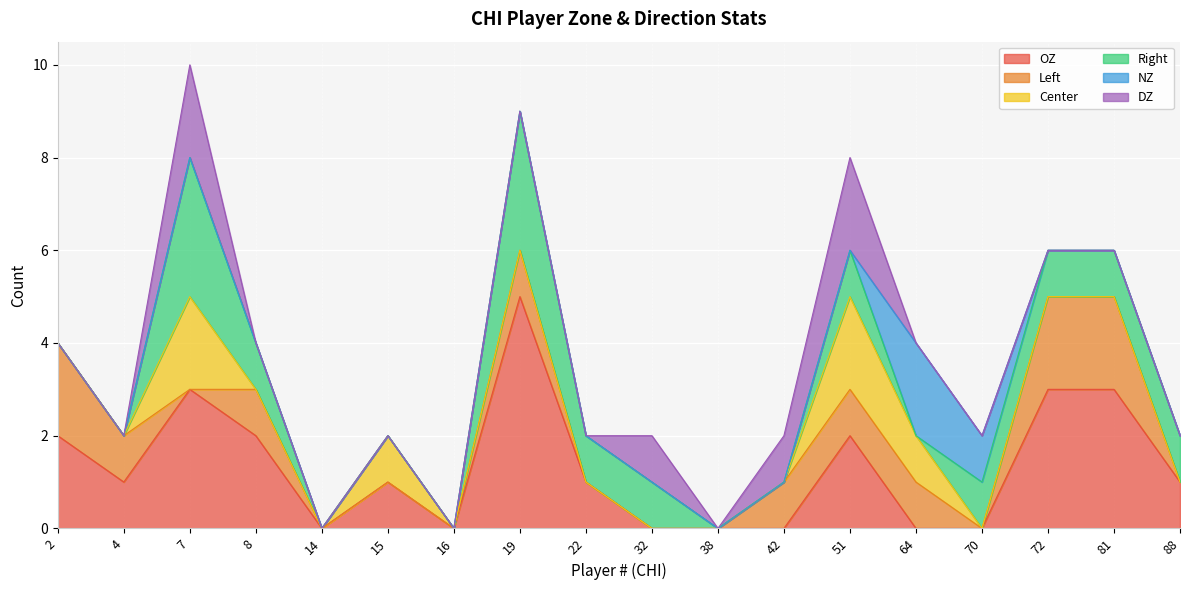

Read the DZ value at 32.

1